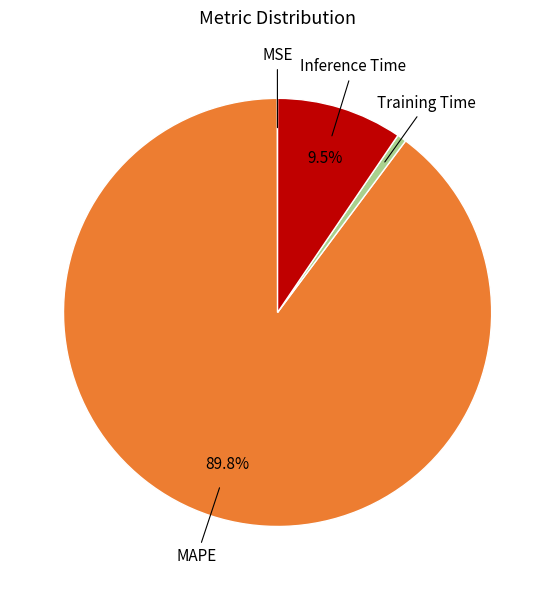

To the nearest percent, what is the difference between the largest and smallest slice percentages?

90%